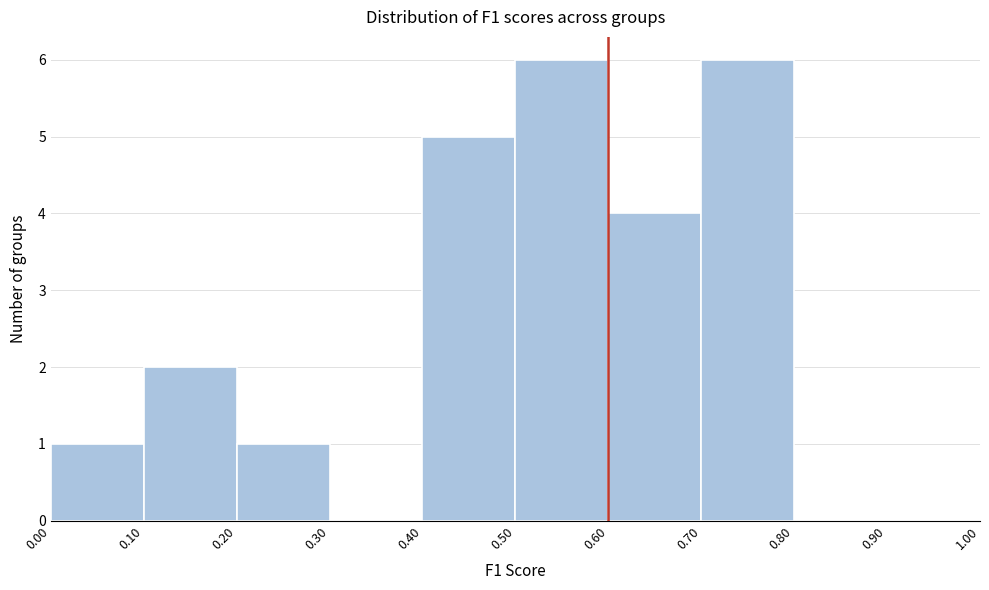

Reading left to right, list every bar in this chart as the range it spans on the x-axis followed by its height. The values are not printed on the chart, so give them approximately, as read against the axis.

0.00 to 0.10: 1
0.10 to 0.20: 2
0.20 to 0.30: 1
0.30 to 0.40: 0
0.40 to 0.50: 5
0.50 to 0.60: 6
0.60 to 0.70: 4
0.70 to 0.80: 6
0.80 to 0.90: 0
0.90 to 1.00: 0